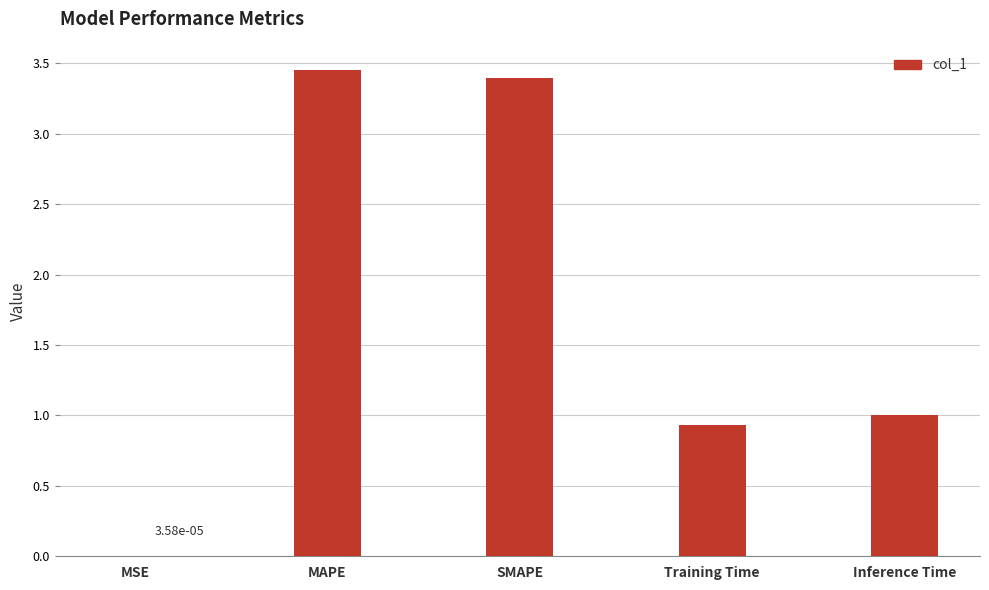

Which has a higher value, MSE or Inference Time?

Inference Time